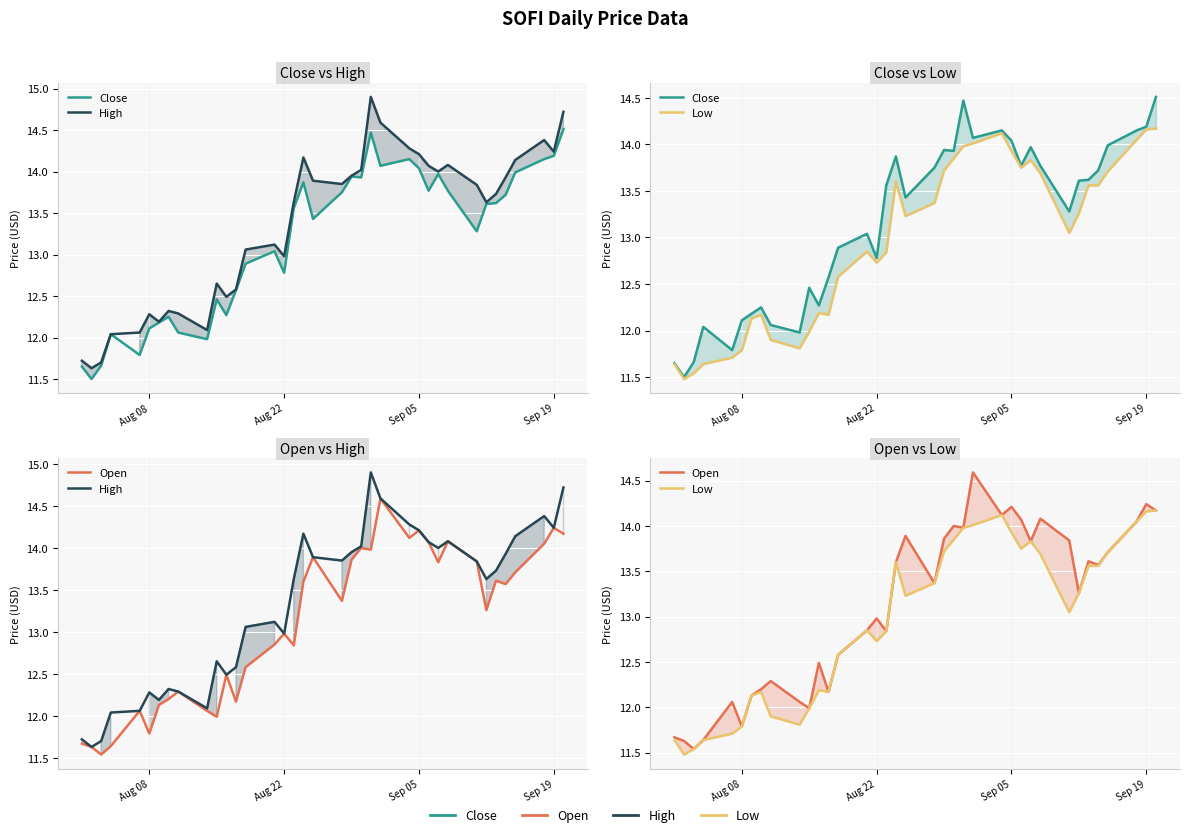

True or false: High has more than 2 points higher than both neighbors.

True